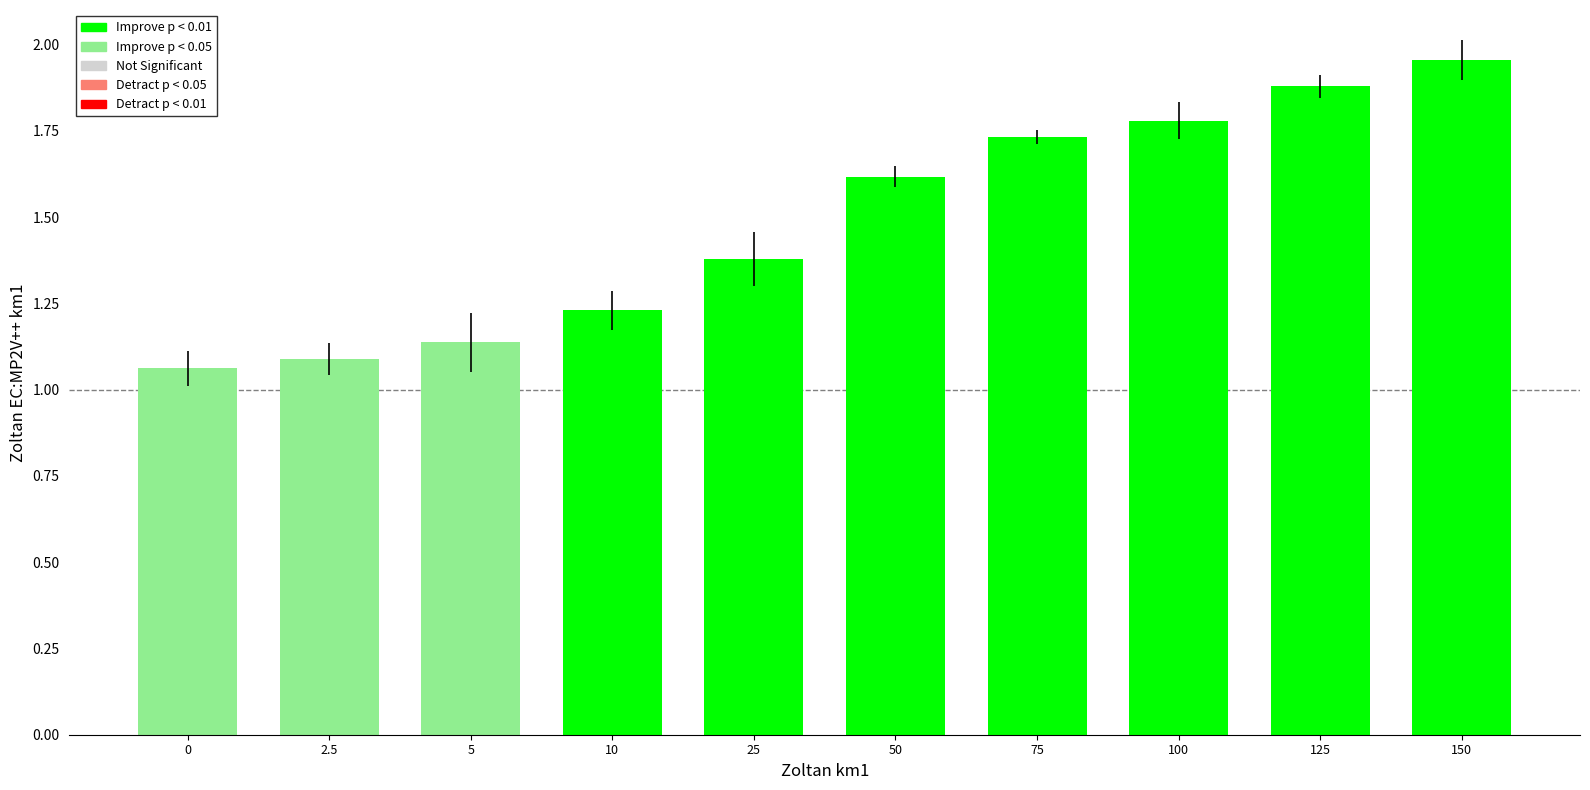

How many bars are there in total?

10